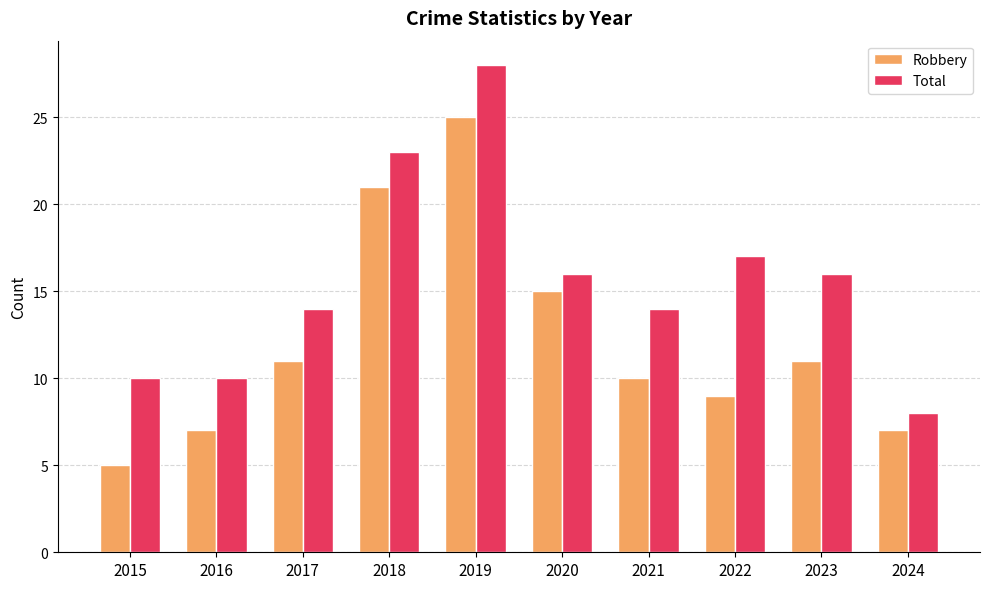

At how many categories does at least one series exceed 27?

1